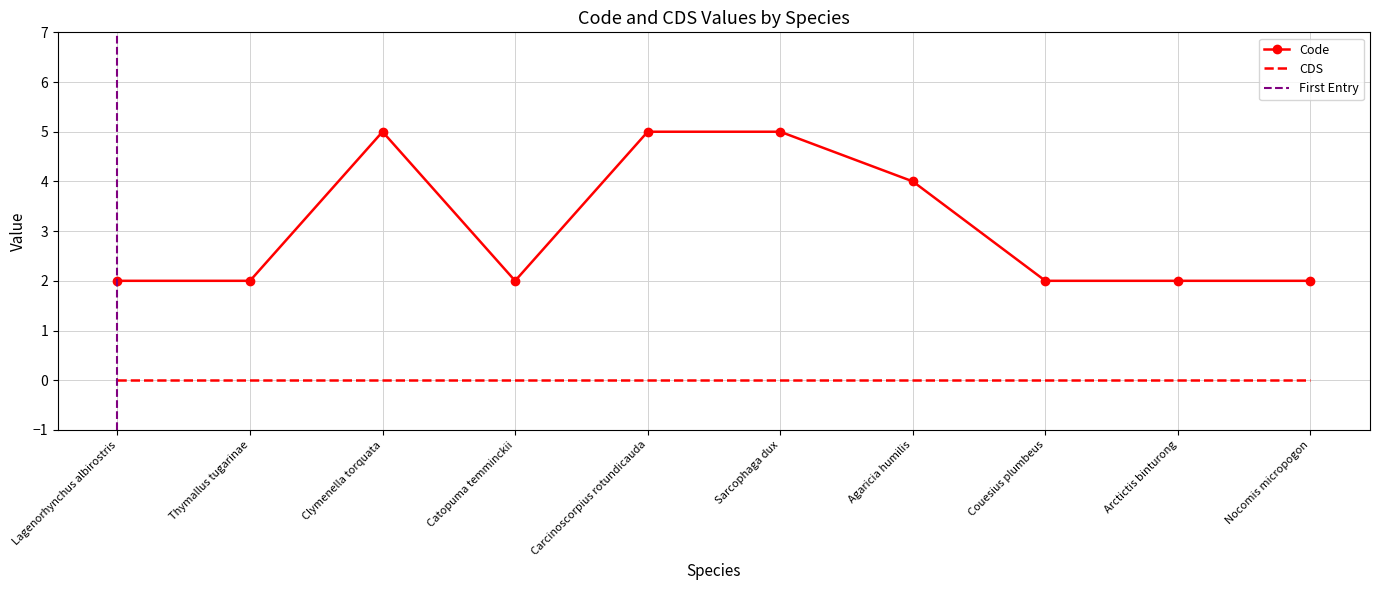

What is the difference between the maximum and second lowest values?

3